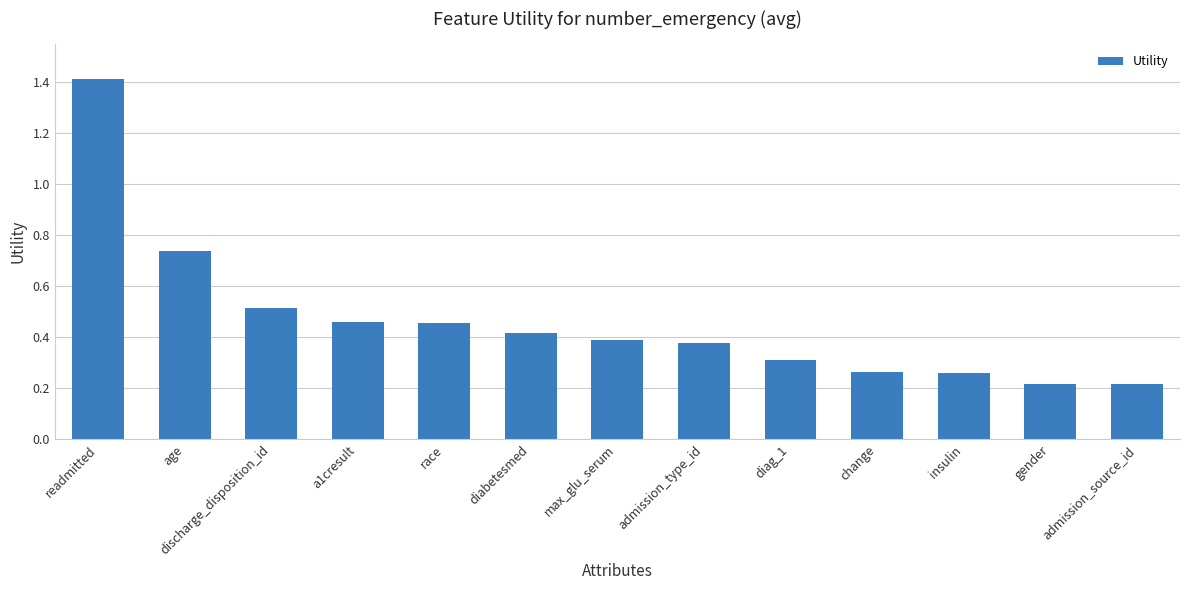

What is the sum of the values at gender and age?

1.0